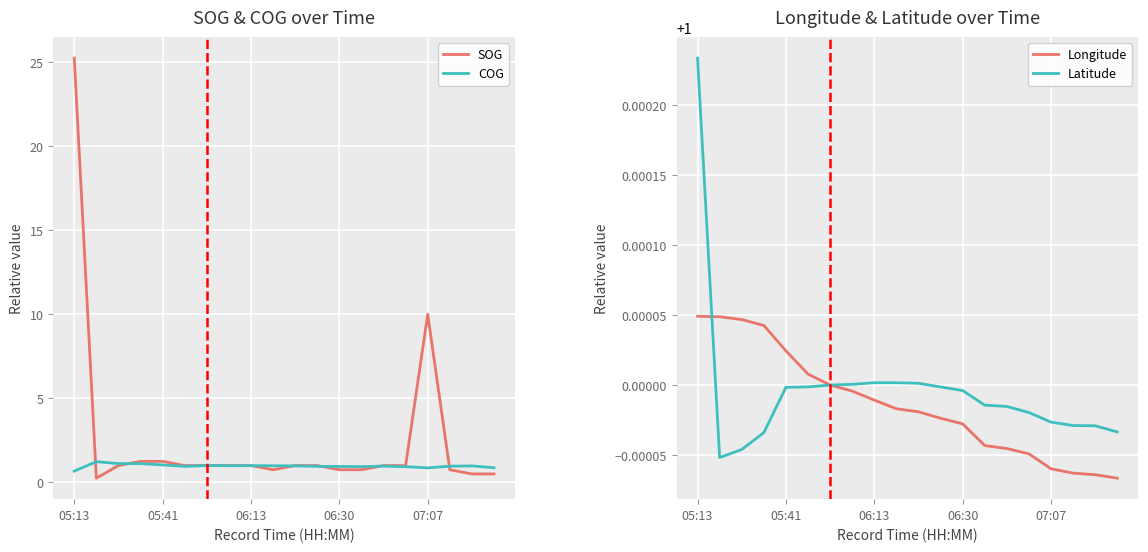

Which series changed the most between 10 and 19?

SOG